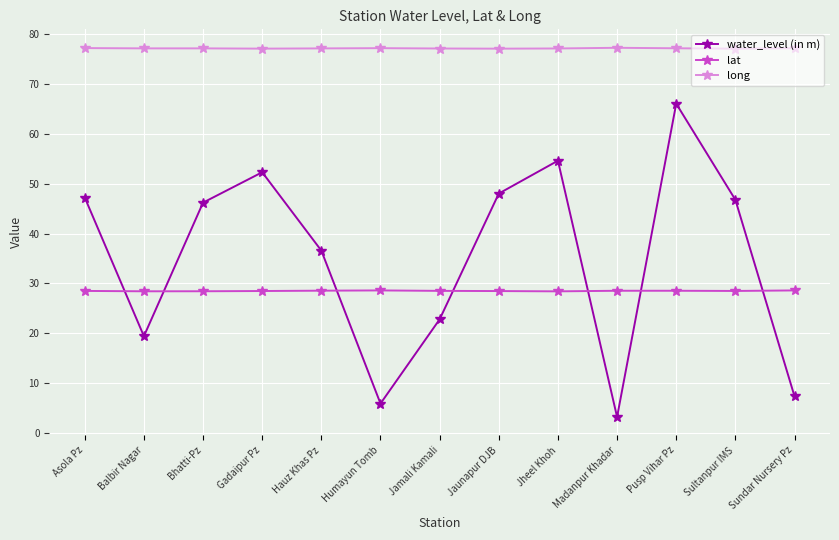

Which series has the widest spread of values?

water_level (in m)